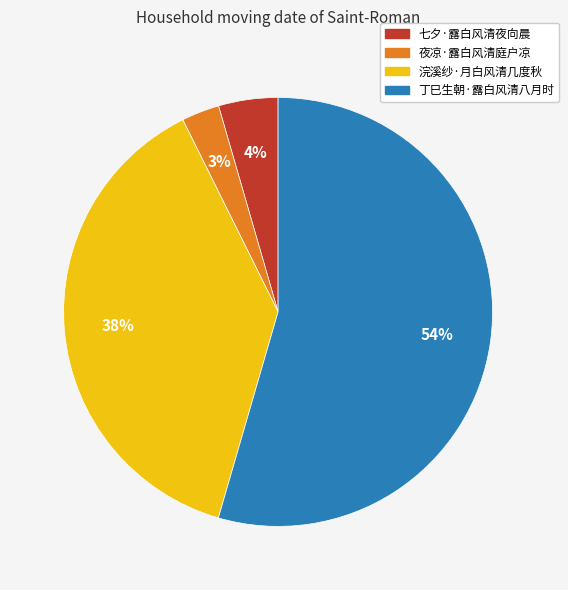

Between 丁巳生朝·露白风清八月时 and 浣溪纱·月白风清几度秋, which is larger?

丁巳生朝·露白风清八月时